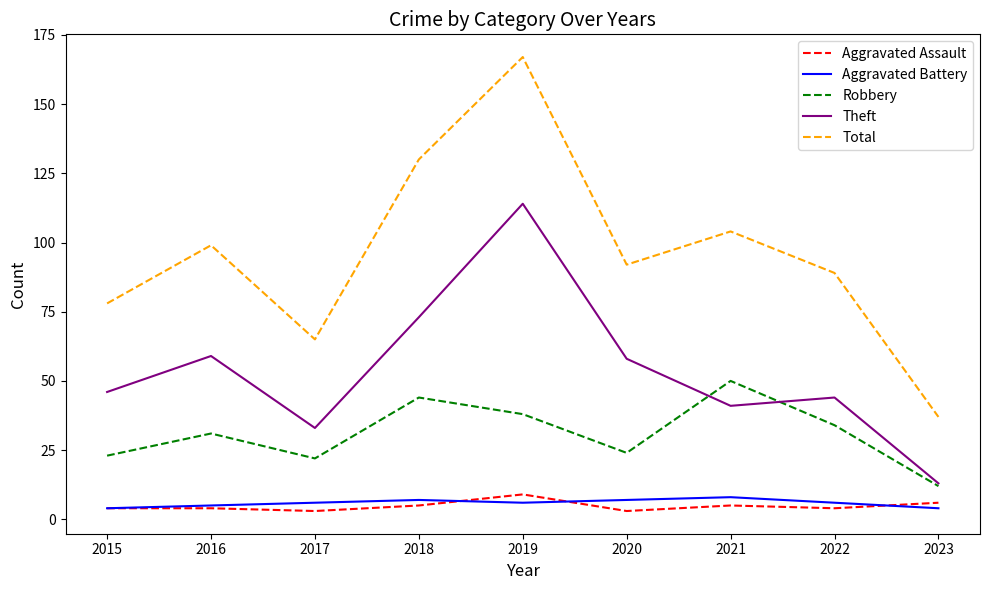

What is the maximum value shown in the chart?

167